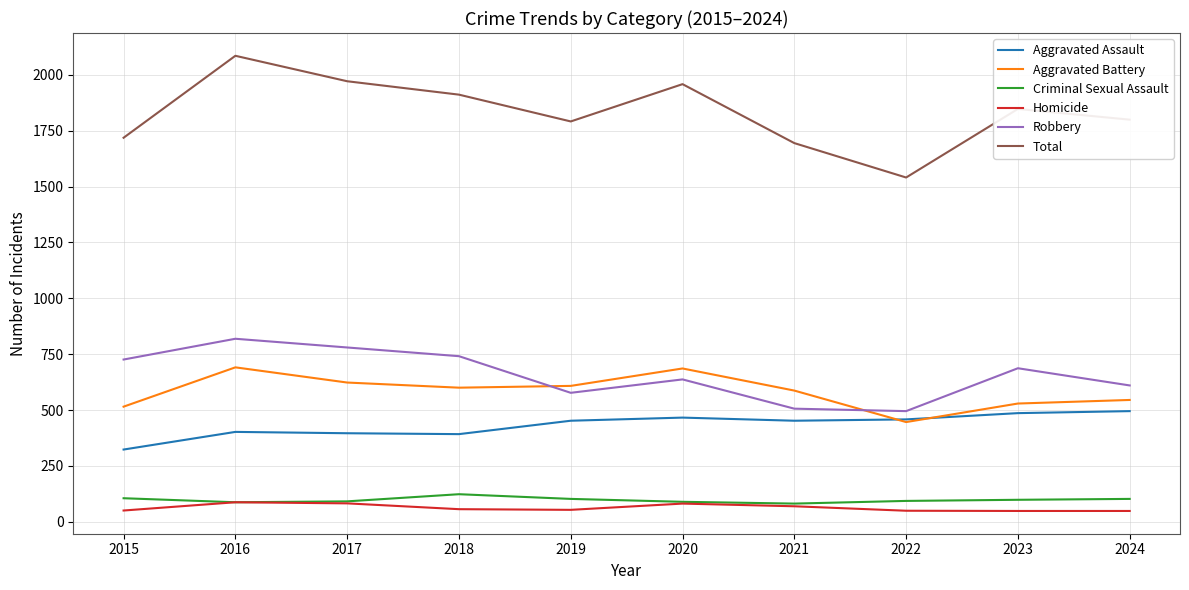

At which label does Criminal Sexual Assault first exceed 98?

2015